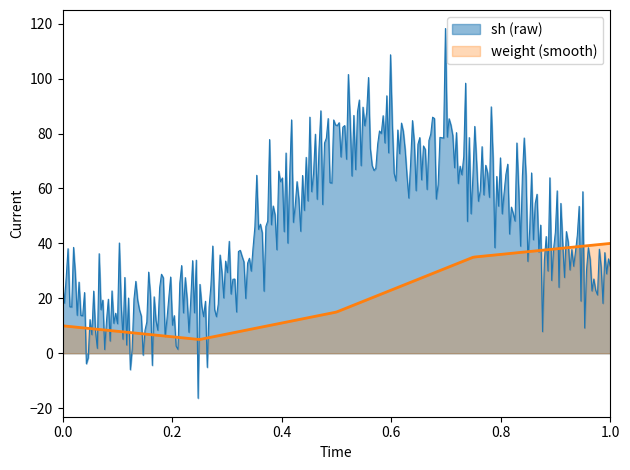

Which series has the widest spread of values?

sh (raw)